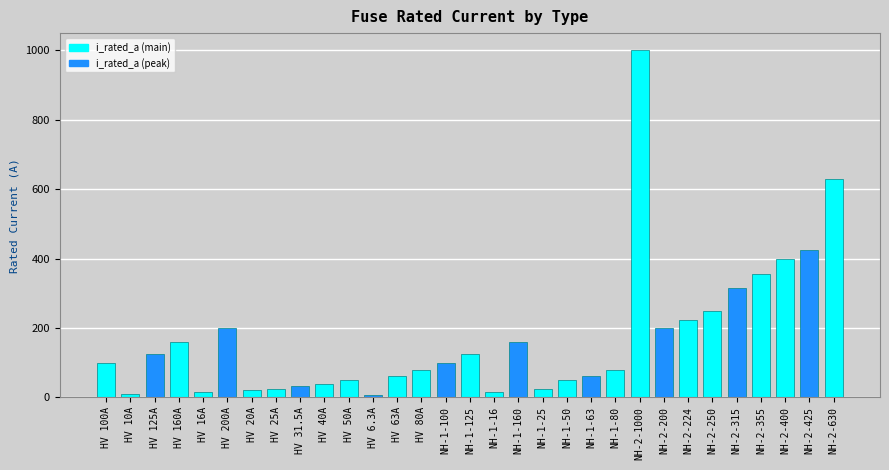

Count the number of categories in the chart.

31